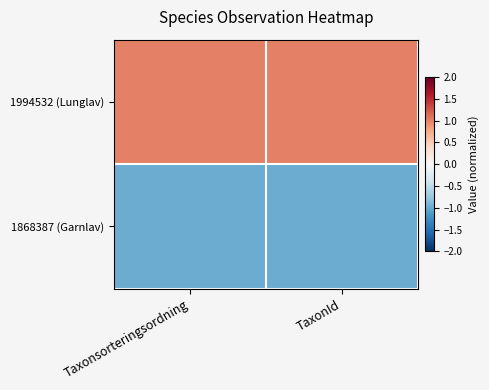

Reading left to right, extract all data points from this chart.

1994532 (Lunglav): Taxonsorteringsordning=1	TaxonId=1
1868387 (Garnlav): Taxonsorteringsordning=-1	TaxonId=-1